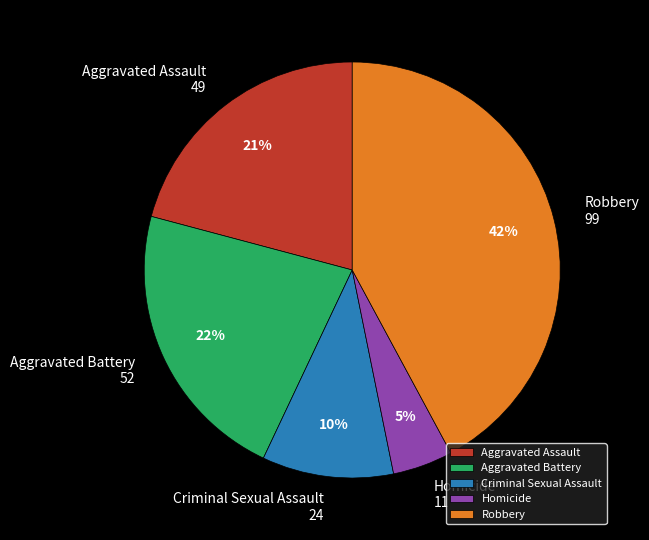

To the nearest percent, what is the difference between the Robbery and Homicide slice percentages?

37%